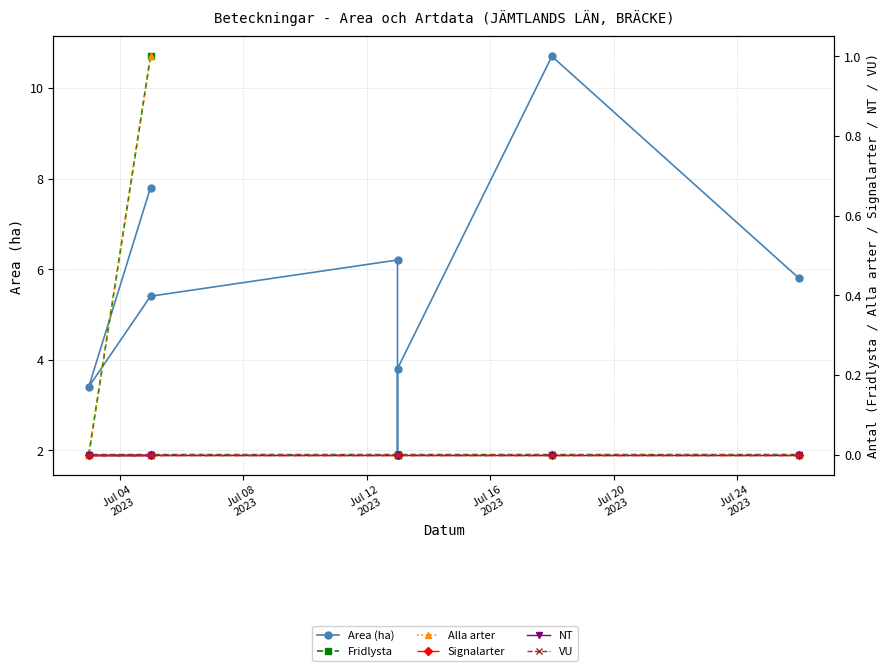

True or false: NT and Area (ha) intersect in this chart.

False